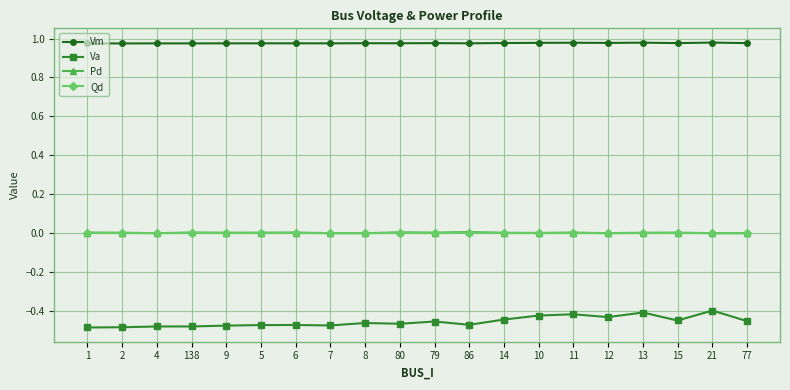

How many lines are shown in the chart?

4